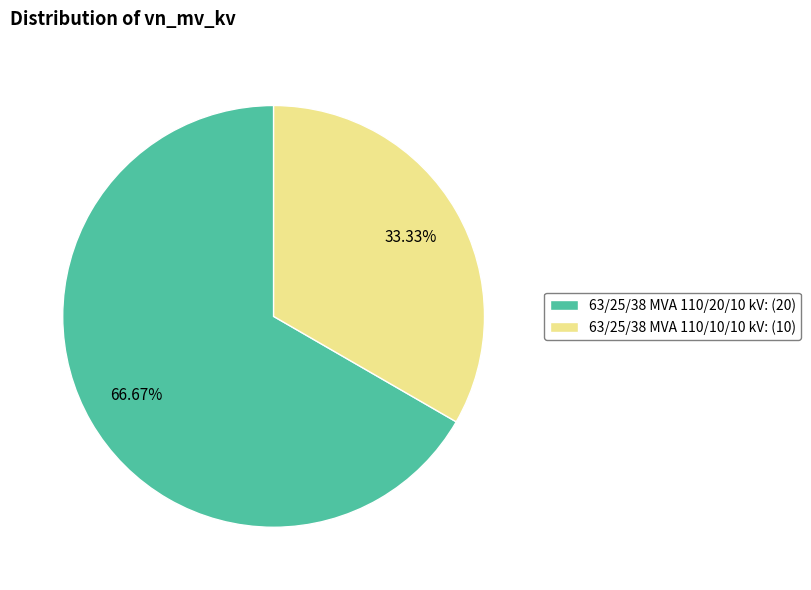

Rank the categories by value from lowest to highest.

63/25/38 MVA 110/10/10 kV, 63/25/38 MVA 110/20/10 kV